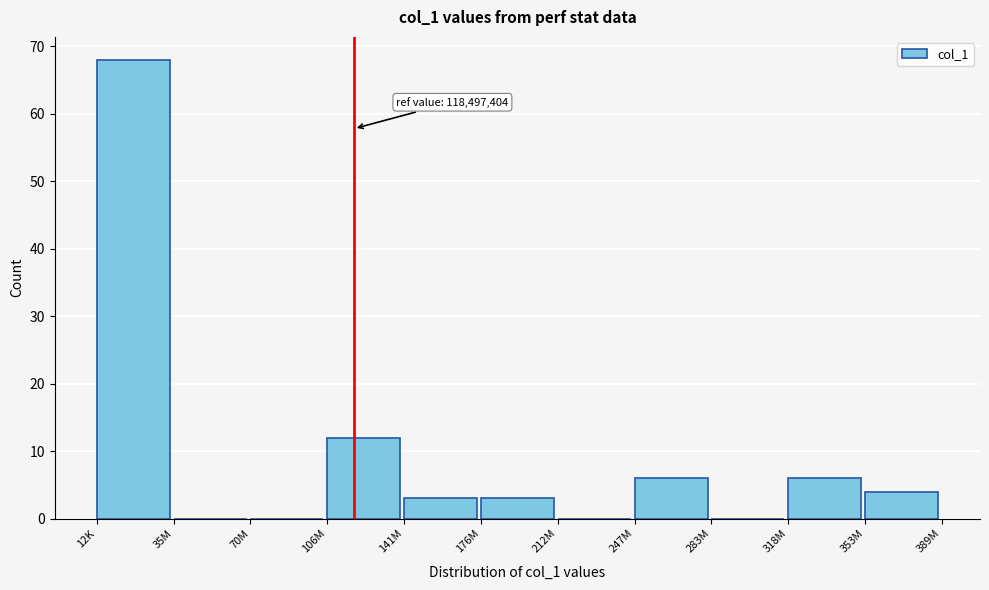

Reading right to left, what are all the values shown in this chart?

353M=4	318M=6	283M=0	247M=6	212M=0	176M=3	141M=3	106M=12	70M=0	35M=0	12K=68